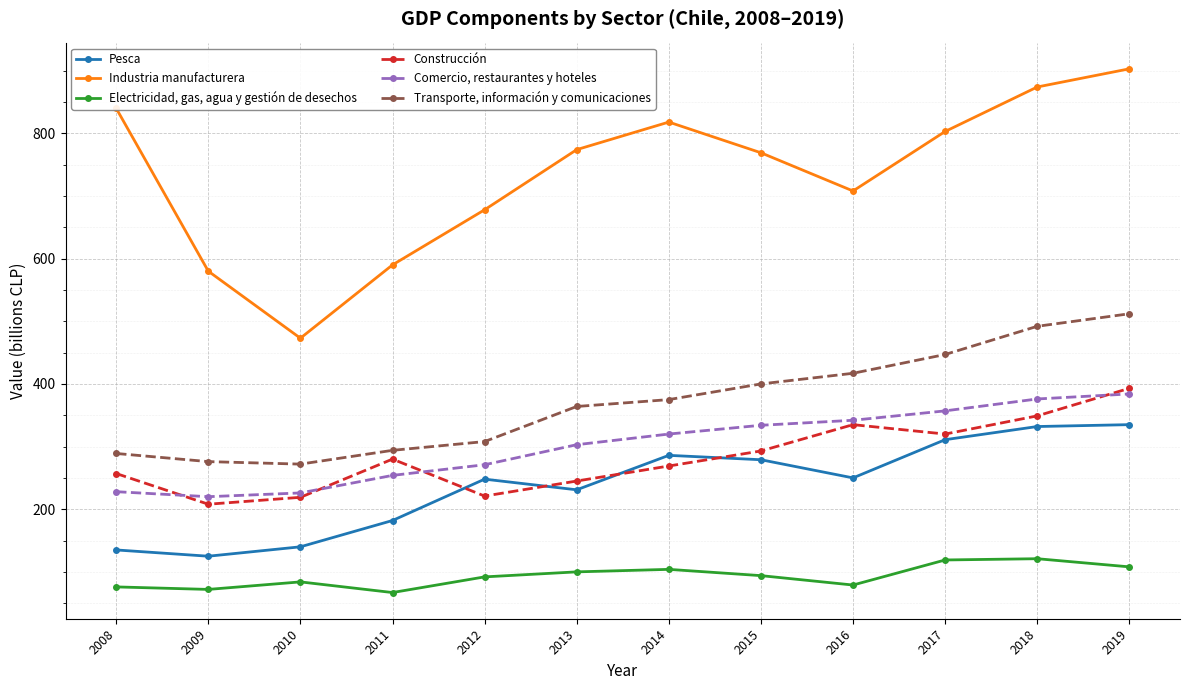

Where is the first local minimum for Industria manufacturera?

2010